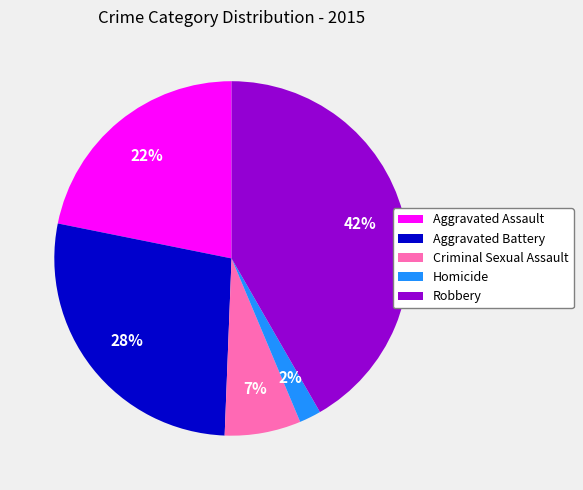

What is the ratio of the value at Robbery to the value at Aggravated Battery?

1.5